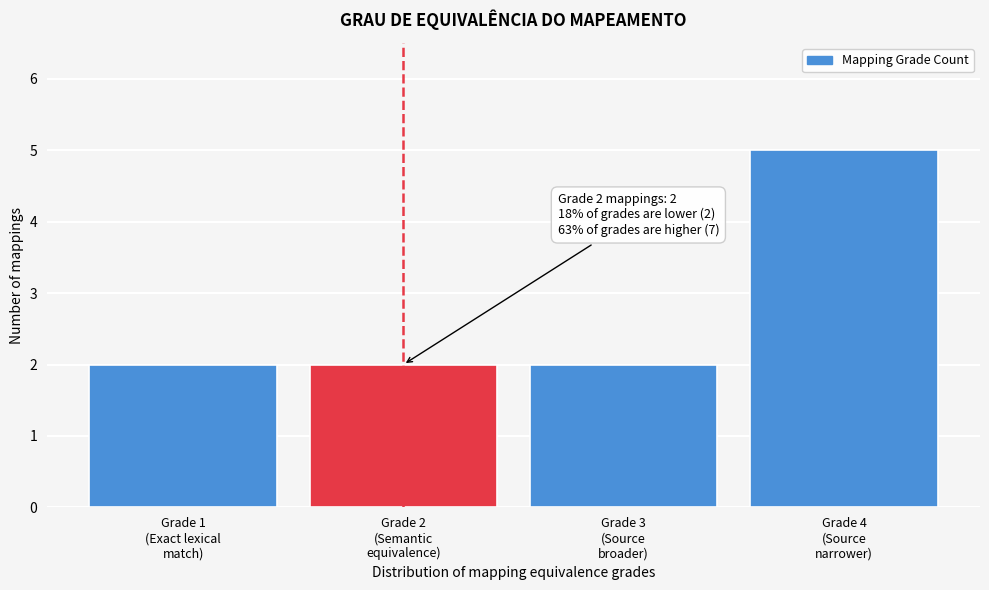

Reading left to right, extract all data points from this chart.

2	2	2	5